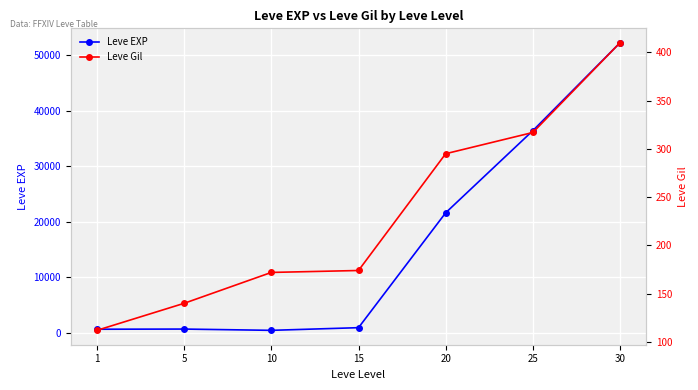

Between 10 and 20, which is larger?

20